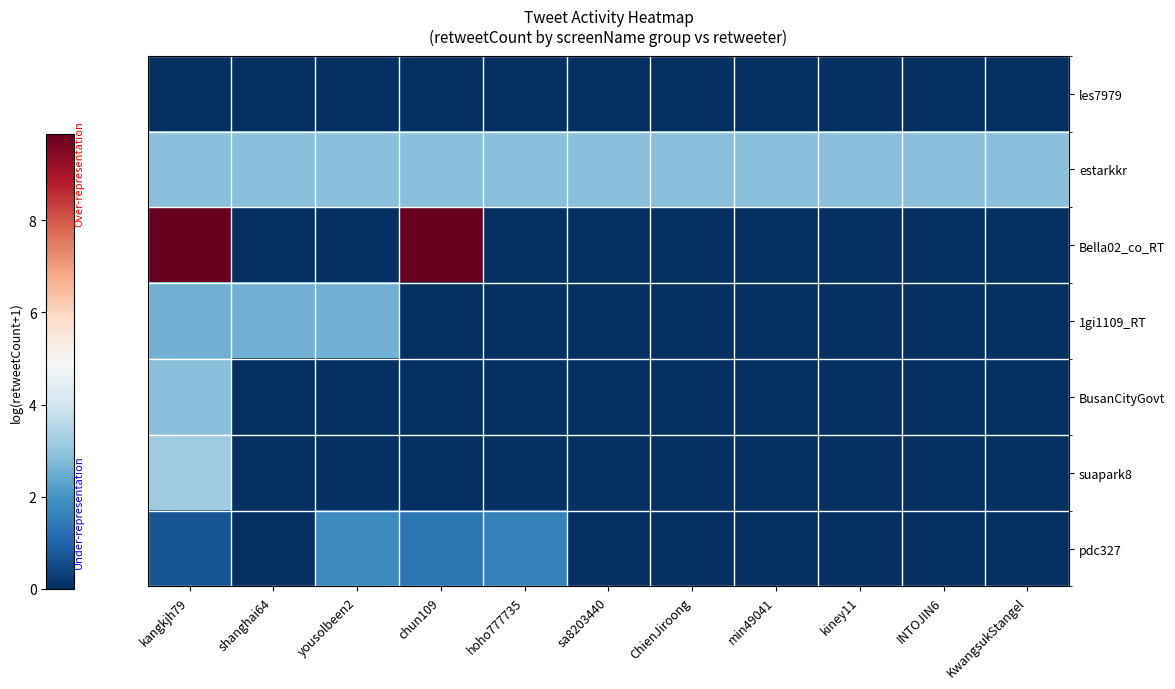

At shanghai64, list the series in order from largest to smallest.

estarkkr, 1gi1109_RT, les7979, Bella02_co_RT, BusanCityGovt, suapark8, pdc327